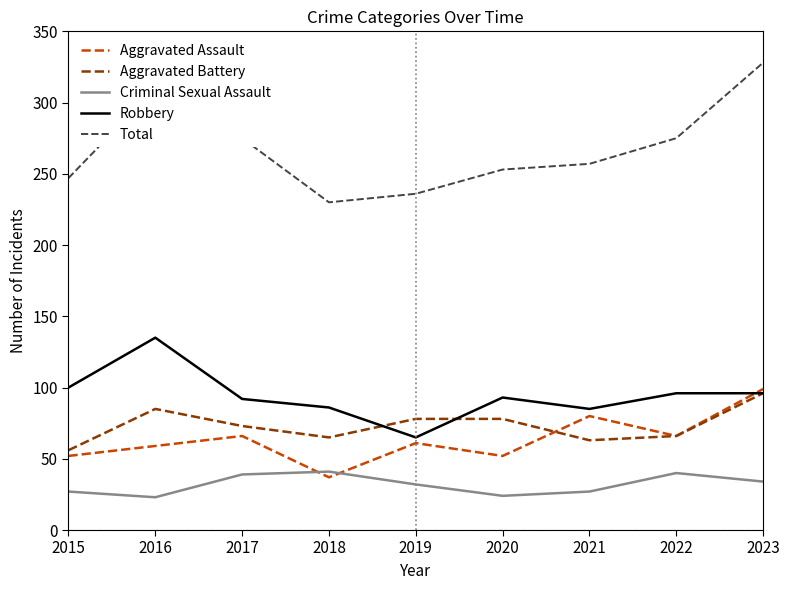

Which series has the largest total across all categories?

Total